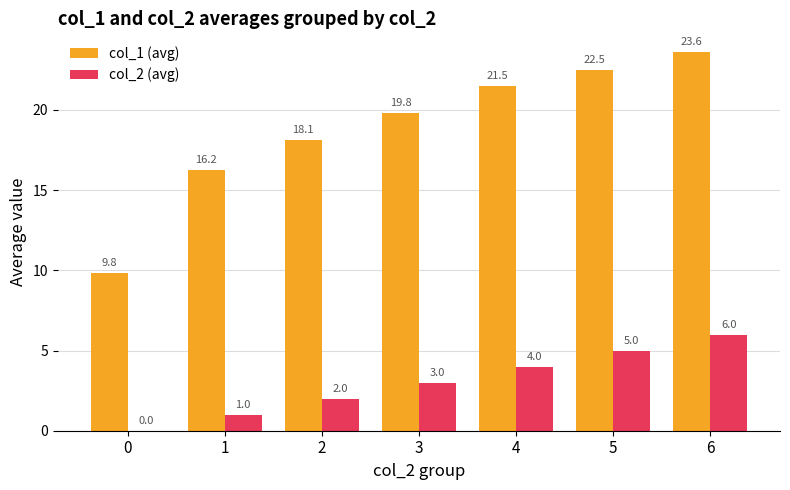

What is the sum of the col_2 (avg) values at 5 and 6?

11.0